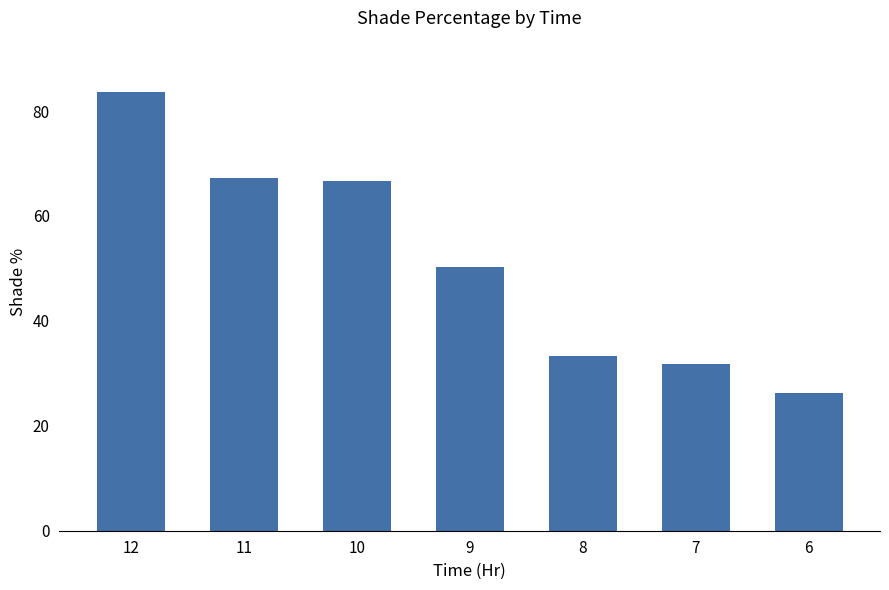

What is the change in value from 11 to 10?

-0.5